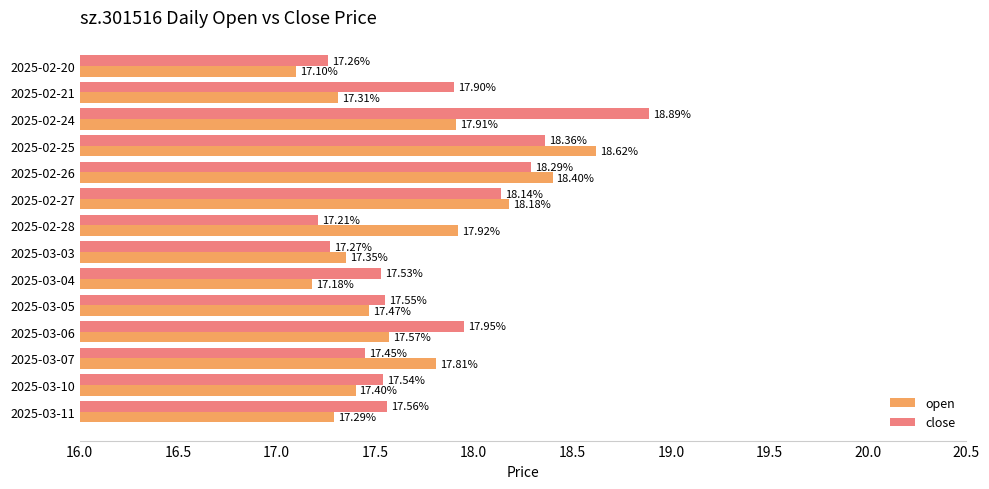

Count the number of data series in this chart.

2